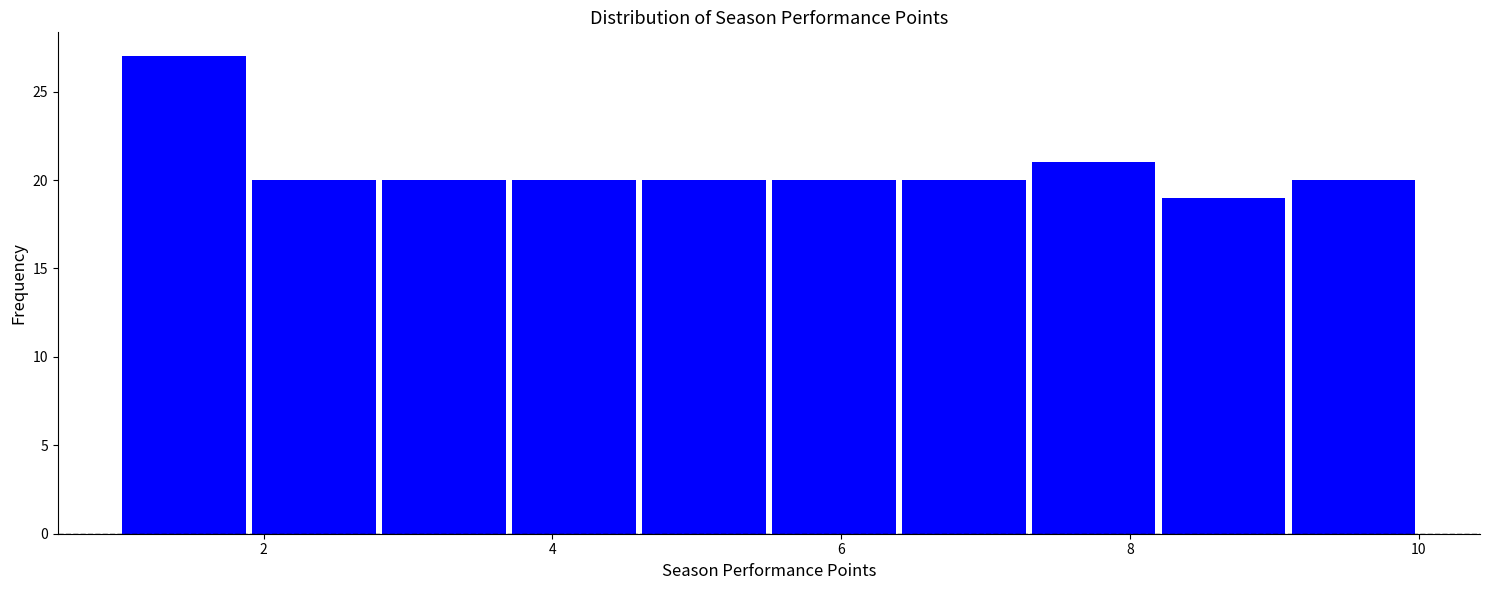

How tall is the bar that spans 5.5 to 6.4 on the x-axis? Neither the bar edges nor the heights are printed on the chart, so give them approximately, as read against the axes.

20